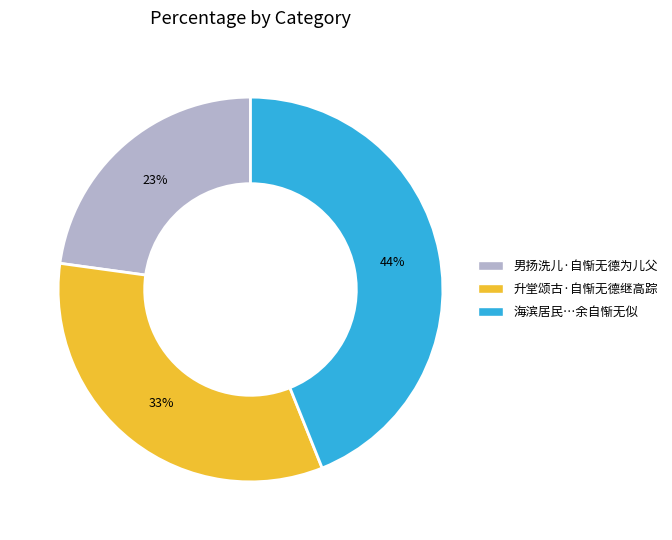

Is there a majority slice in this chart?

No